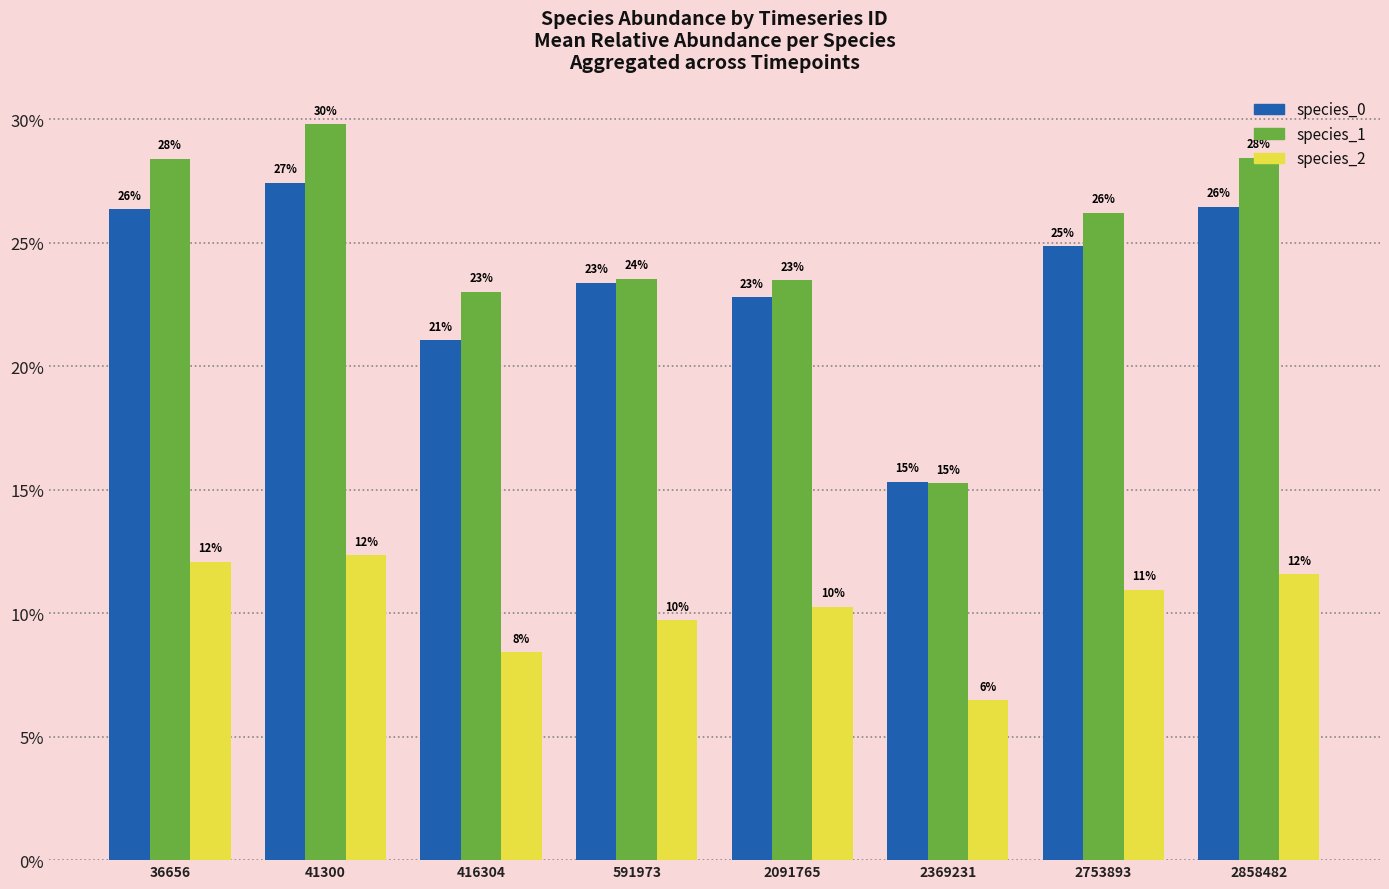

At how many categories does at least one series exceed 0?

8